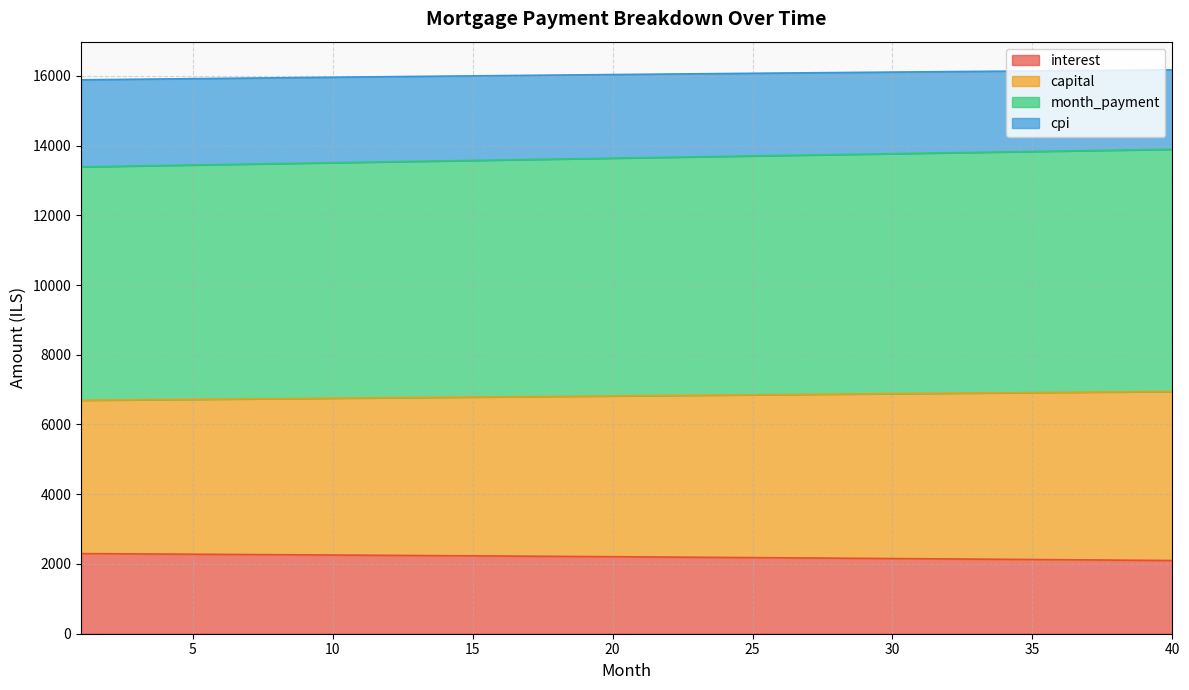

What are all the series names shown in the legend?

interest, capital, month_payment, cpi